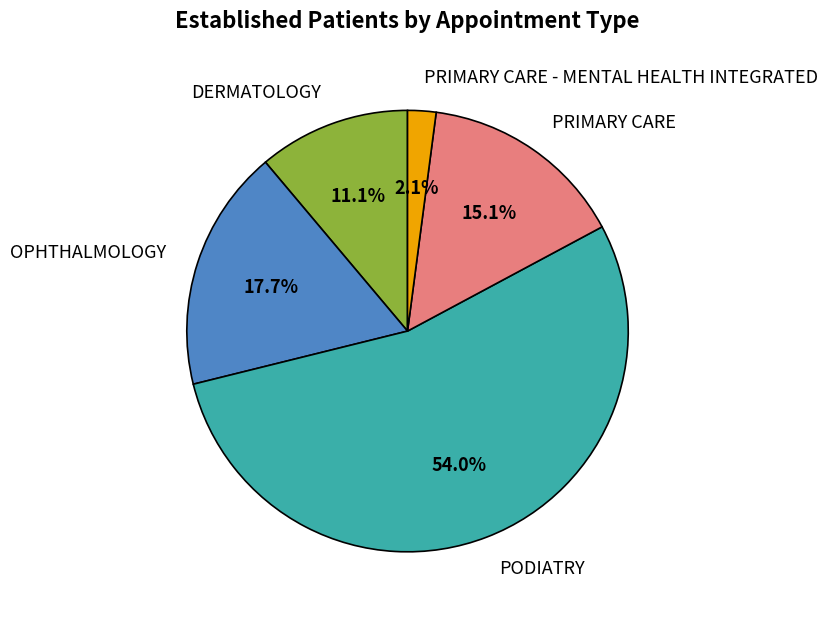

The PODIATRY slice represents 48% of the pie. True or false?

False